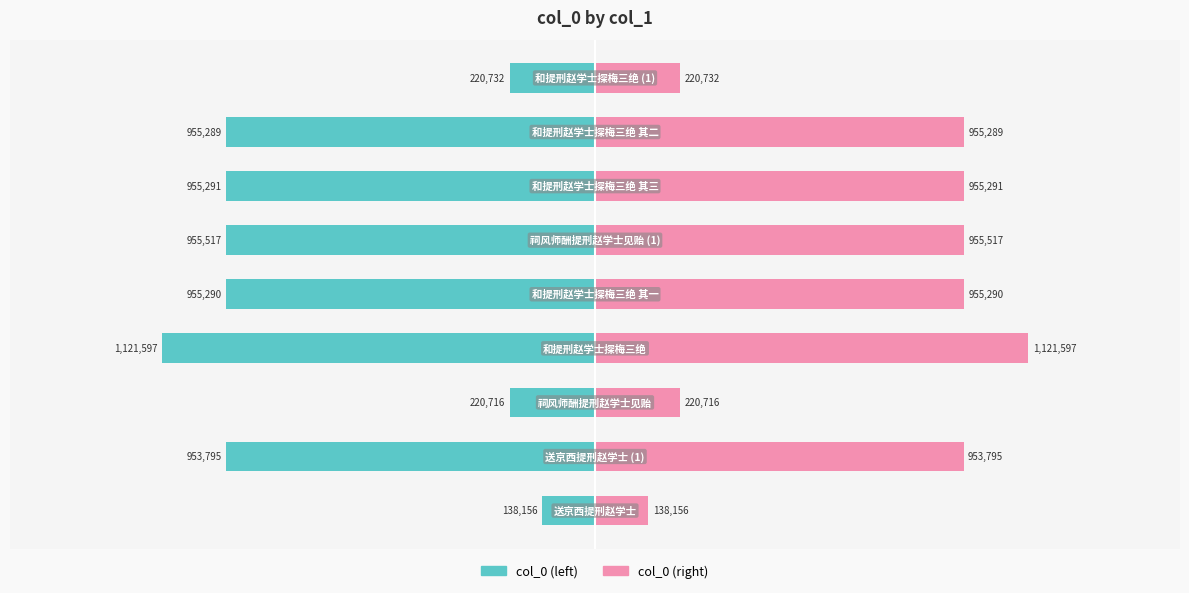

Rank the series by their maximum value, from highest to lowest.

col_0 (right), col_0 (left)